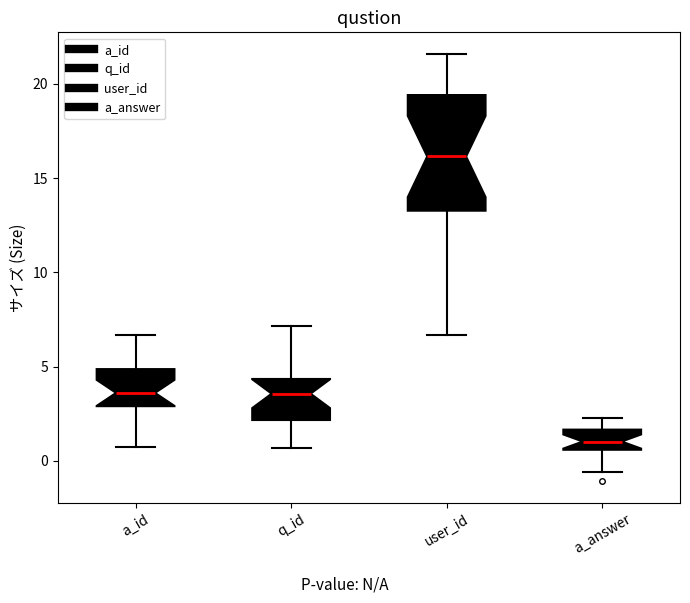

Which box has the highest median line?

user_id